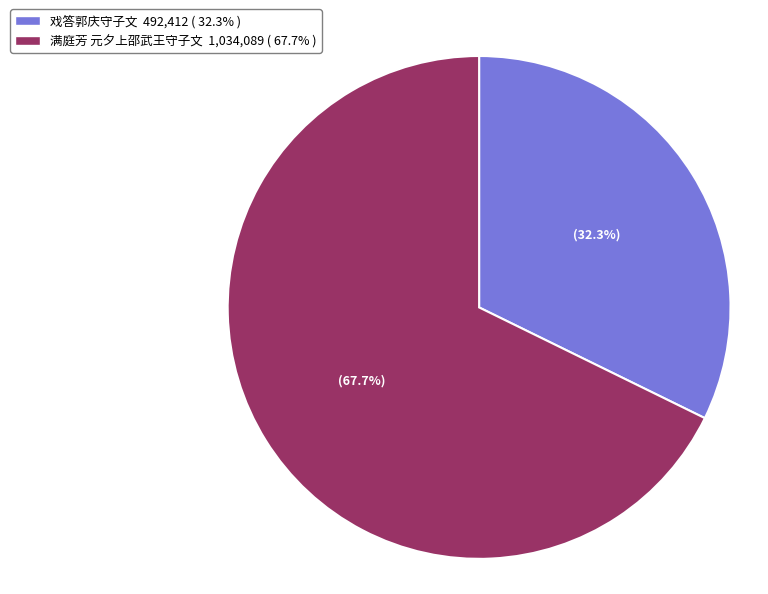

What is the majority slice?

满庭芳 元夕上邵武王守子文